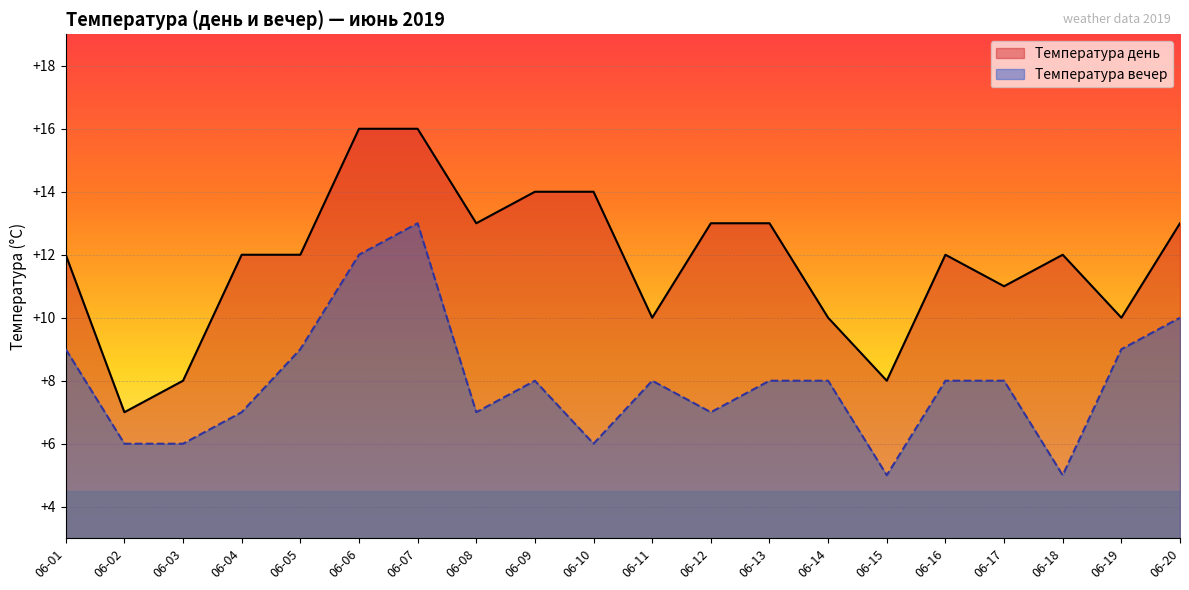

At which category is the sum across all series the highest?

06-07